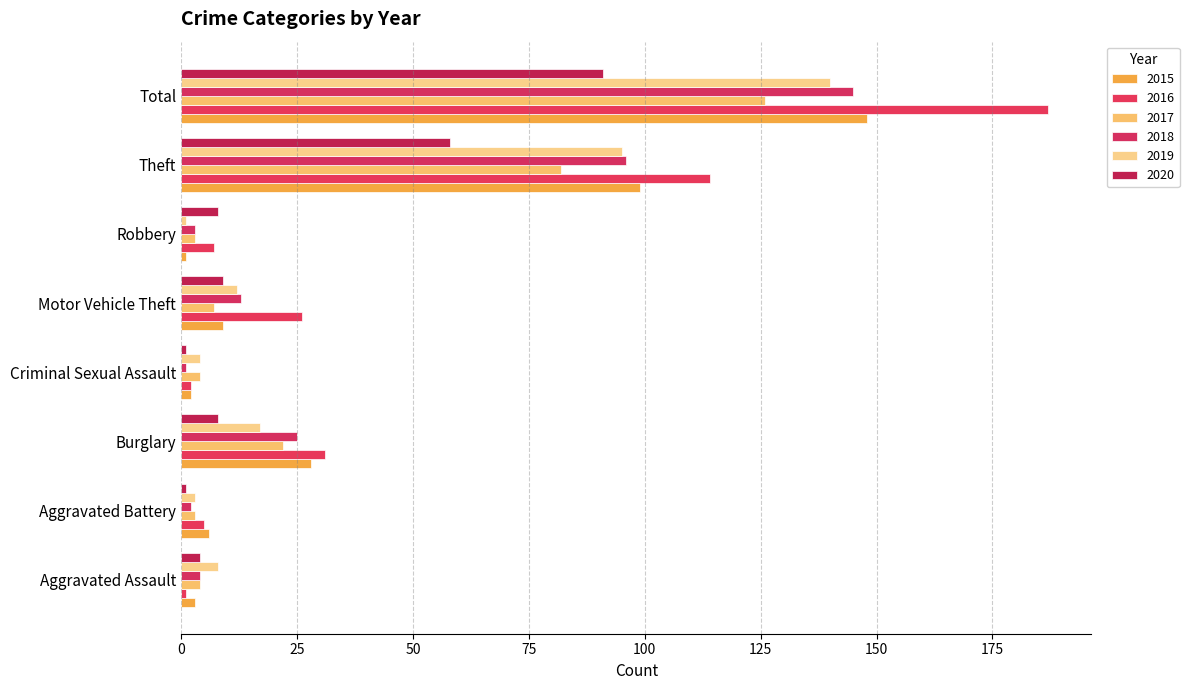

What is the difference between the maximum and minimum values in the 2016 series?

186